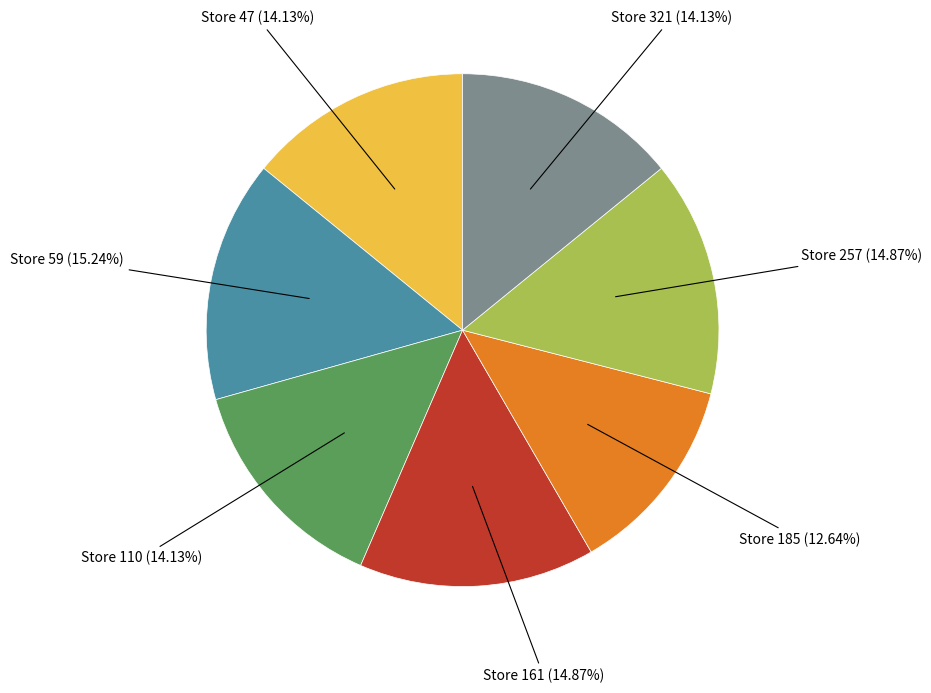

Does any single category account for the majority?

No